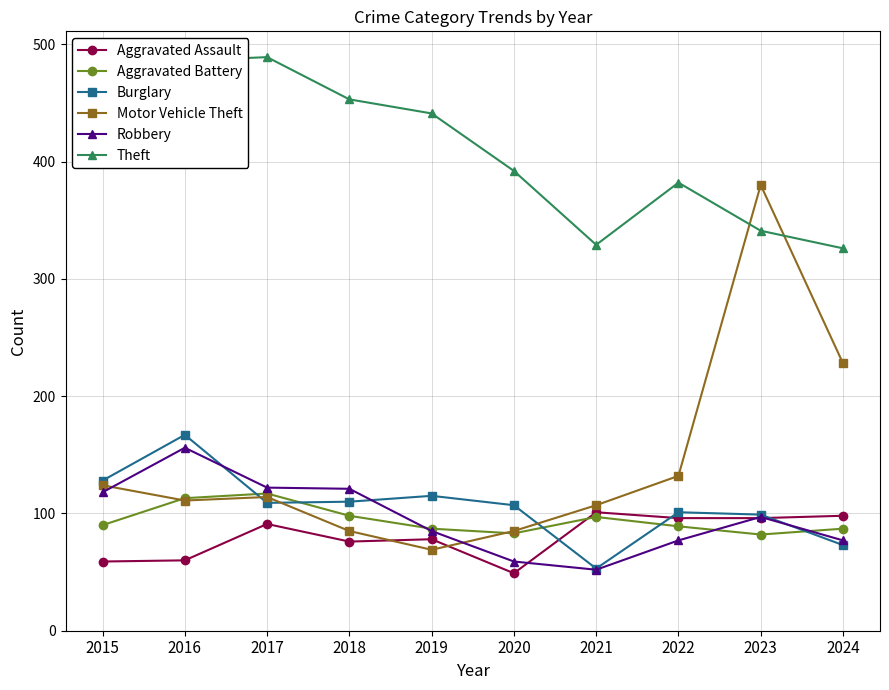

True or false: Robbery has more than 0 points higher than both neighbors.

True